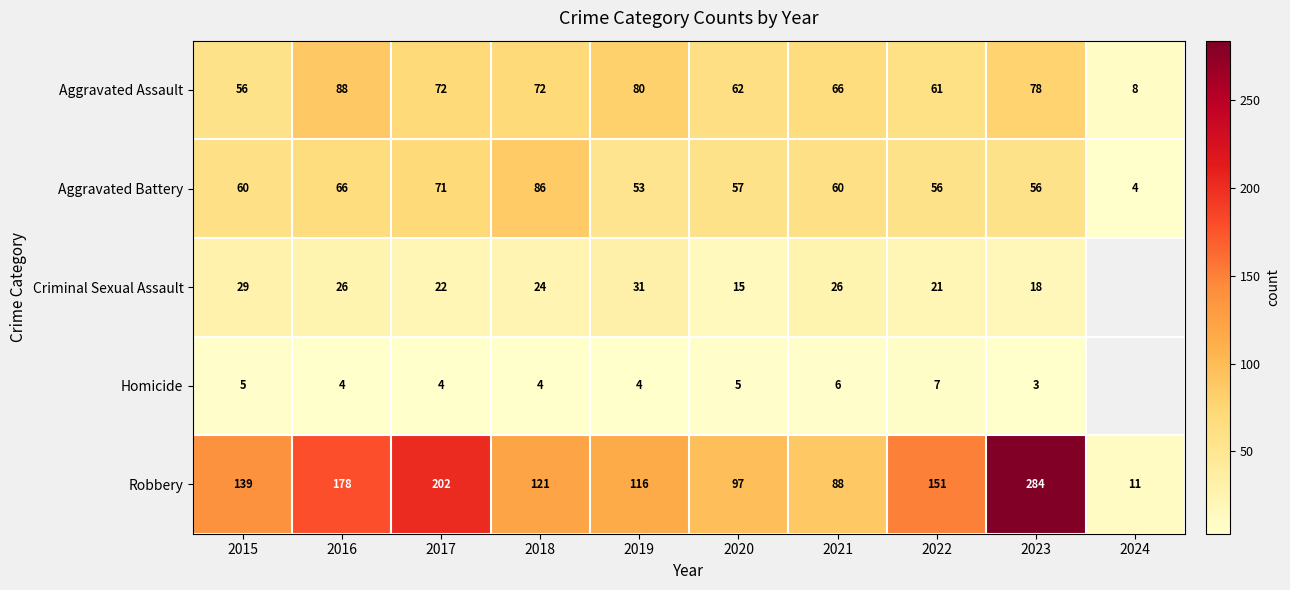

The Aggravated Battery series shows 86 at 2018. True or false?

True